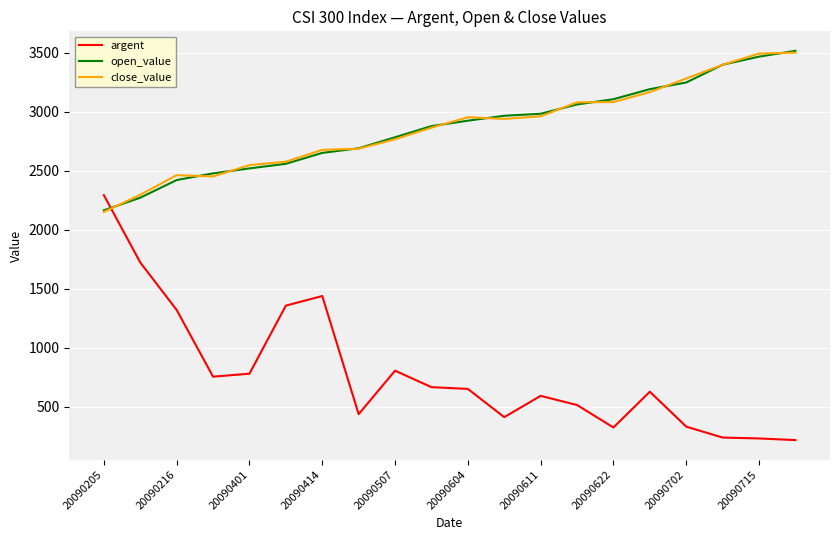

What is the lowest value of the argent series?

216.7